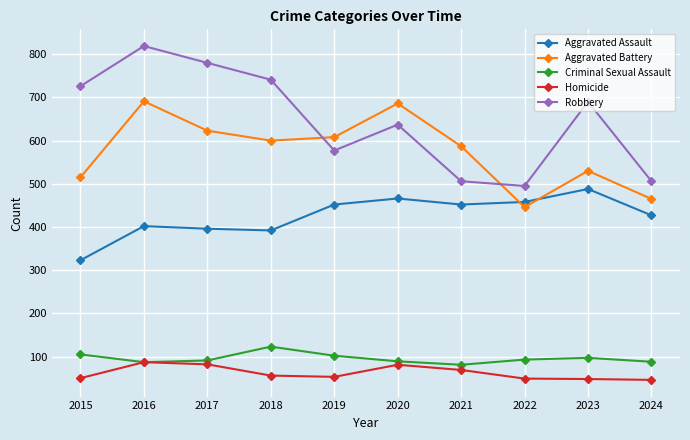

Where is the first local maximum for Robbery?

2016